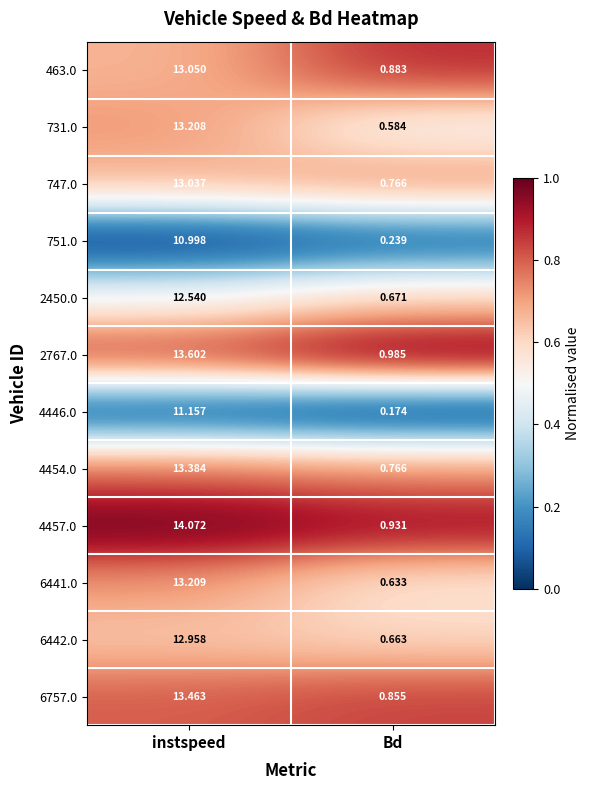

List the series in order of their peak value, lowest first.

751.0, 4446.0, 2450.0, 6442.0, 747.0, 463.0, 731.0, 6441.0, 4454.0, 6757.0, 2767.0, 4457.0